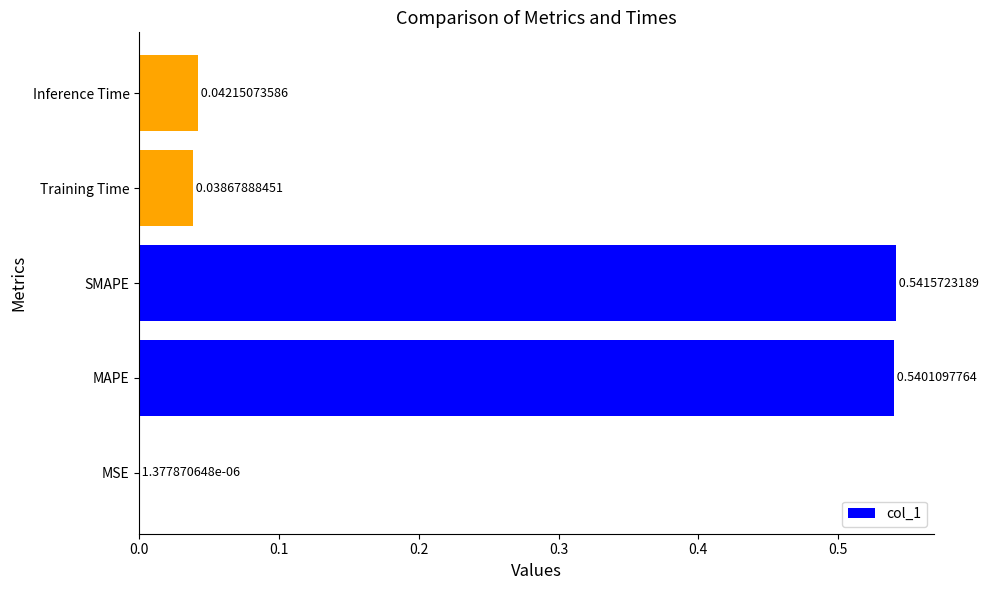

Between Training Time and Inference Time, which is larger?

Inference Time